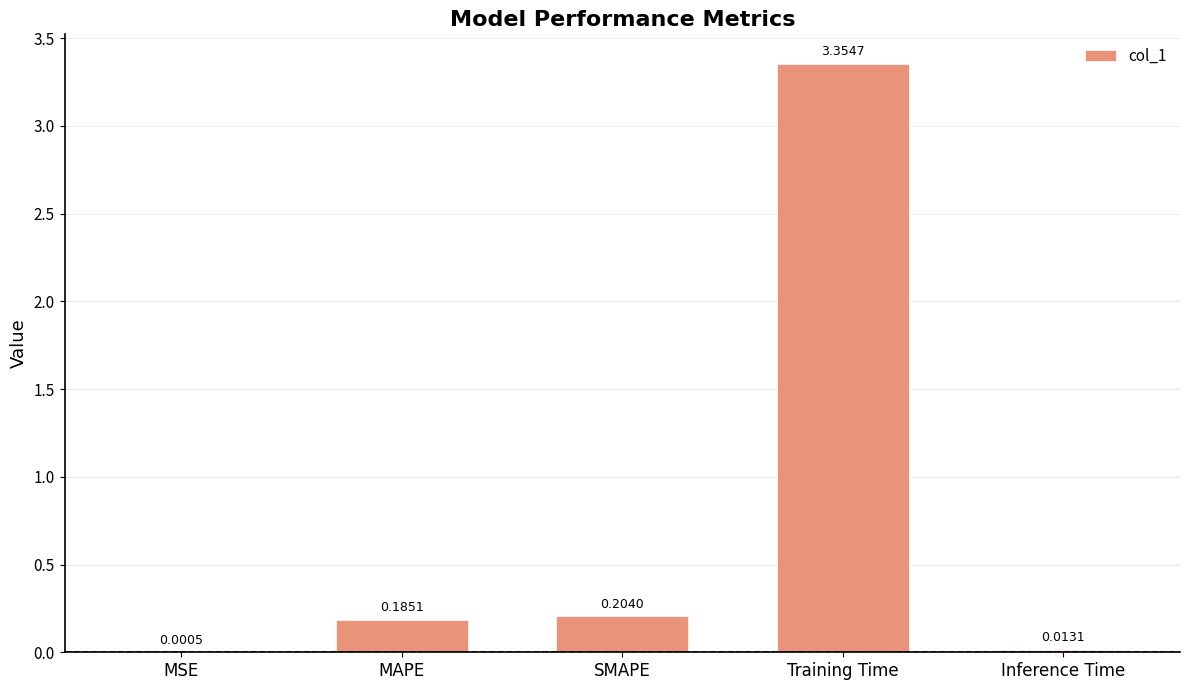

What is the change in value from MAPE to Training Time?

+3.2